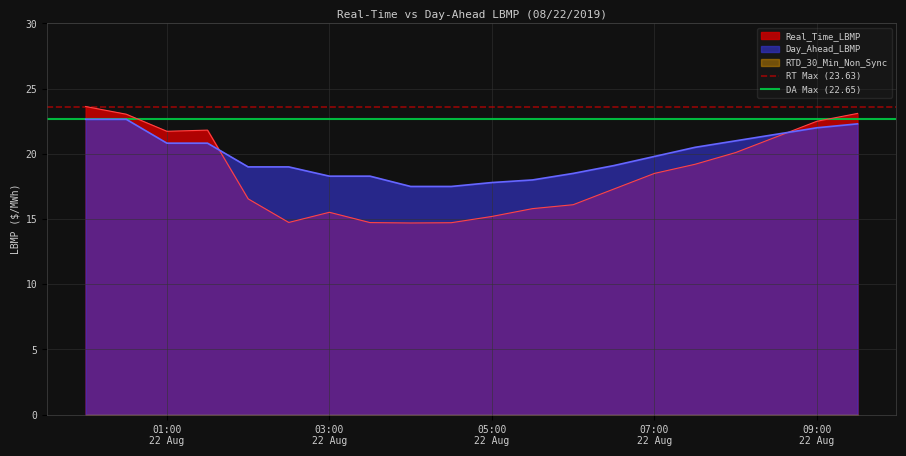

The DA Max (22.65) series shows 36.3 at 03:00
22 Aug. True or false?

False